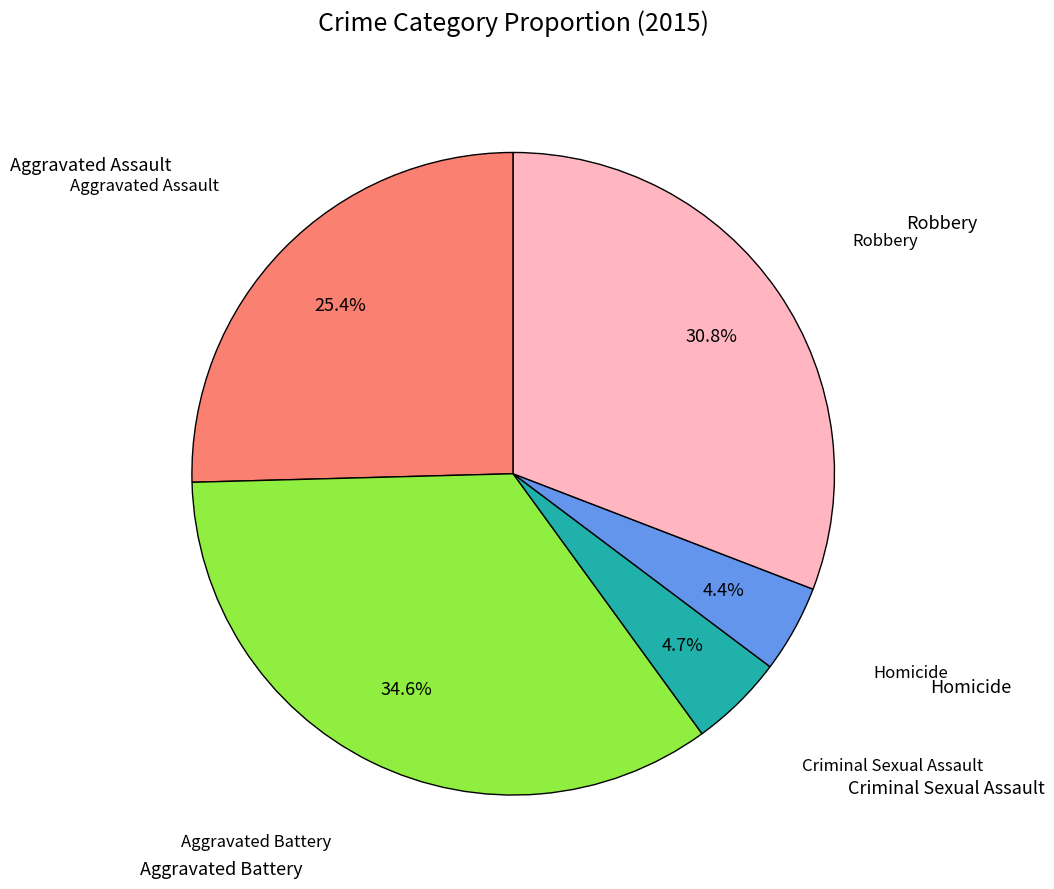

Is there a majority slice in this chart?

No